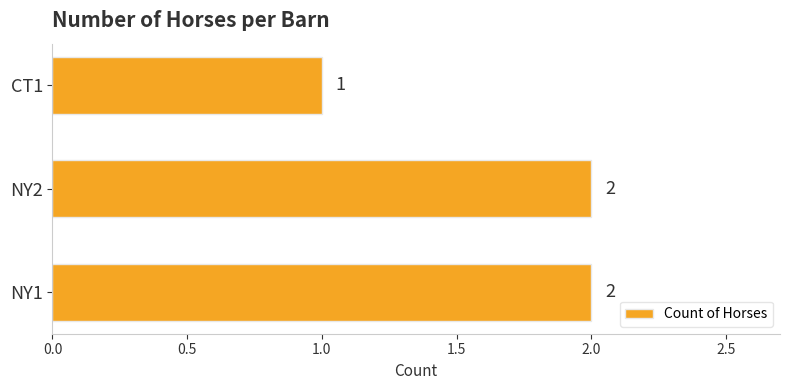

What is the difference between the maximum and minimum values?

1